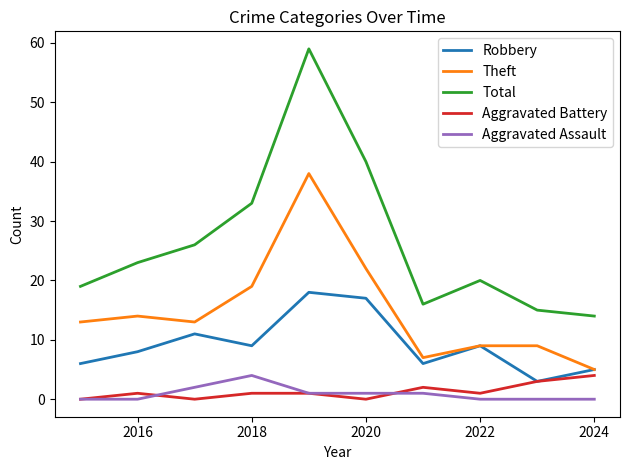

How many series are shown in this chart?

5